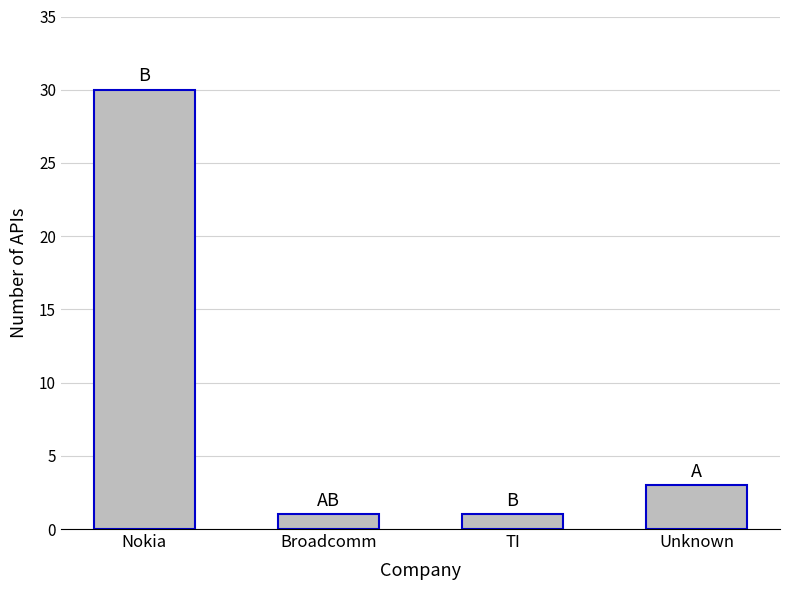

Reading left to right, list all the values displayed in this chart.

30	1	1	3